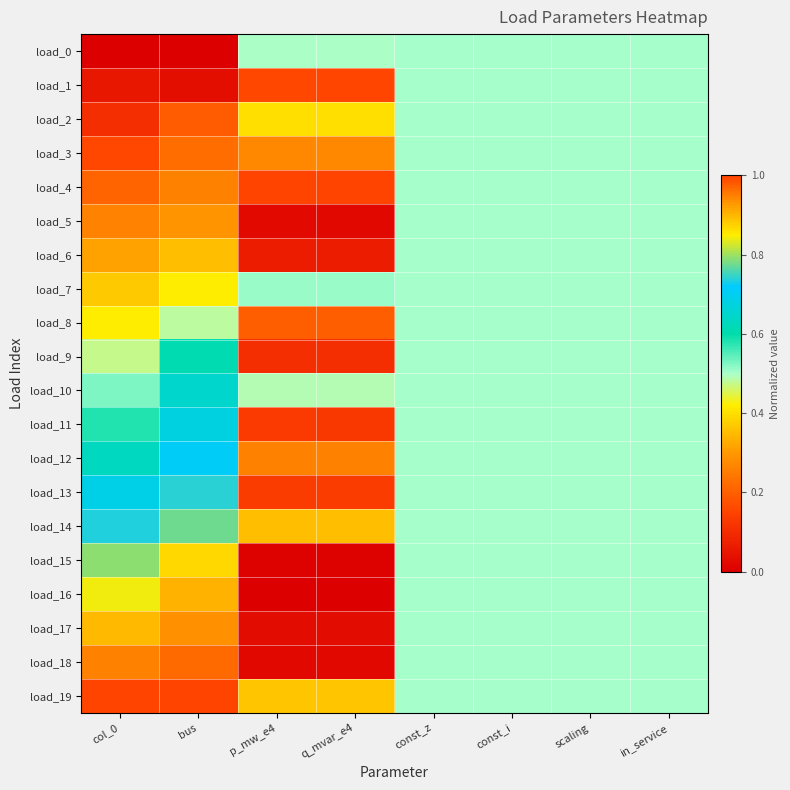

At q_mvar_e4, list the series in order from smallest to largest.

load_16, load_15, load_5, load_18, load_17, load_6, load_9, load_11, load_13, load_1, load_8, load_12, load_3, load_14, load_19, load_2, load_10, load_0, load_7, load_4